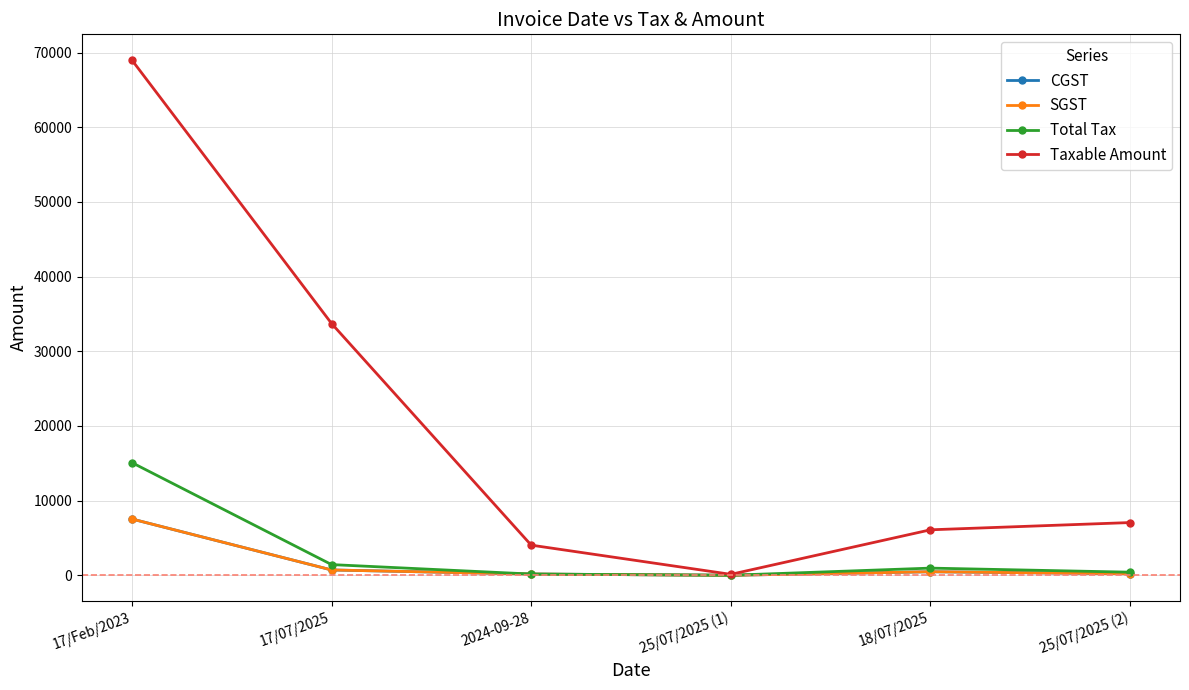

True or false: Total Tax and SGST intersect in this chart.

False